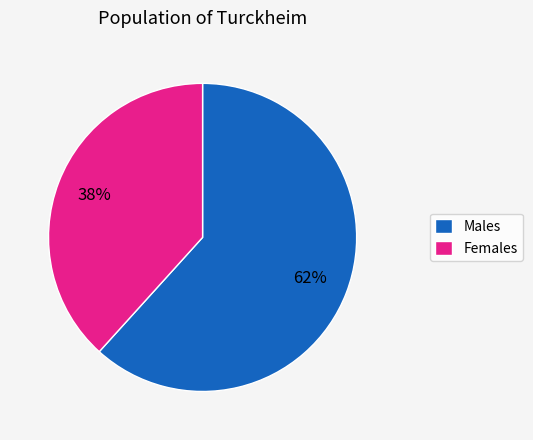

Approximately how many times larger is the value at Males compared to Females?

1.6